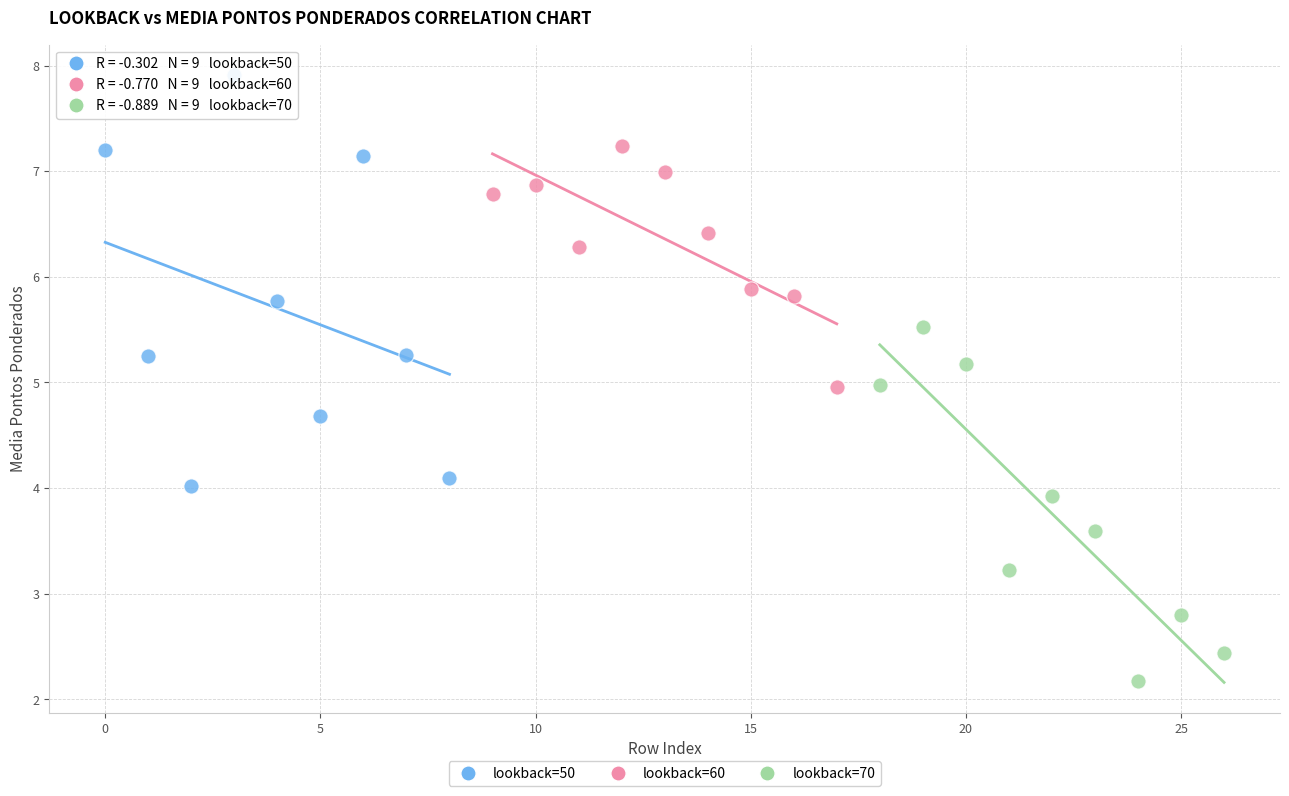

Which series has the widest spread of Y values?

lookback=50